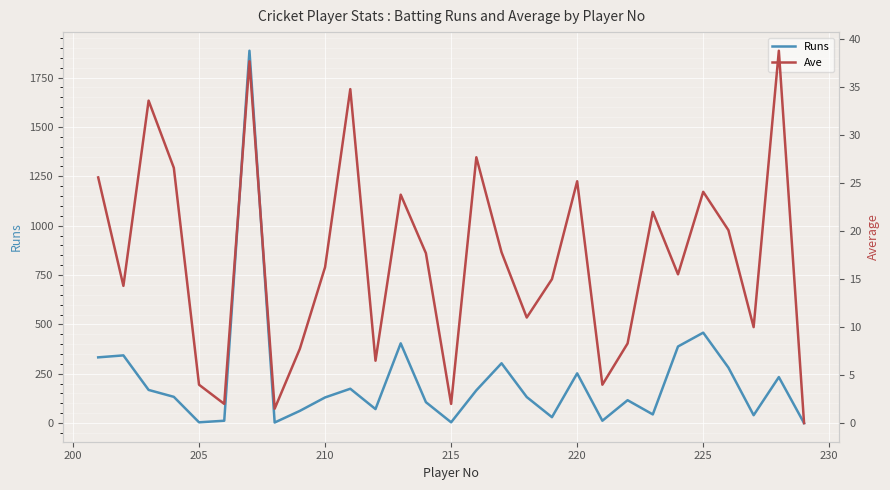

At how many categories does at least one series exceed 1619?

1